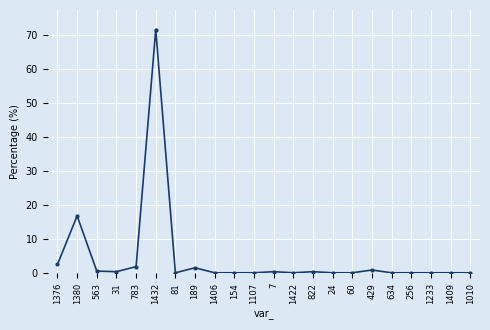

At which label is the value closest to 35?

1380